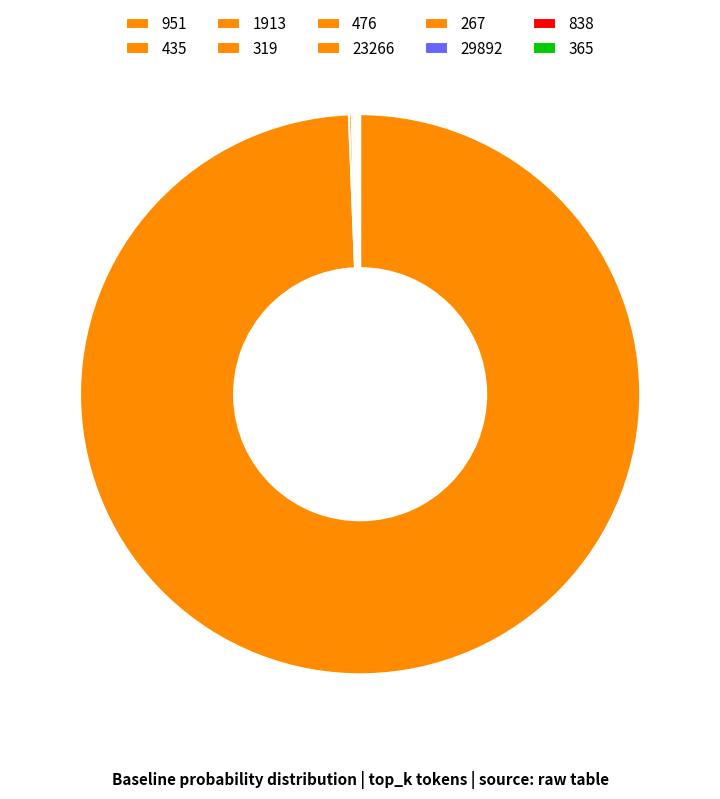

How many slices are in this pie chart?

10